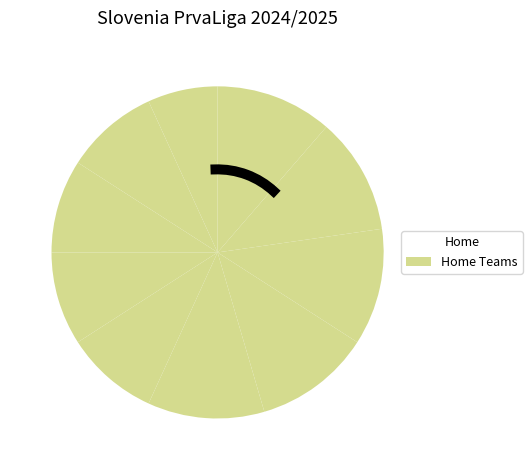

Do Nafta and Radomlje together represent more than half of the pie?

No